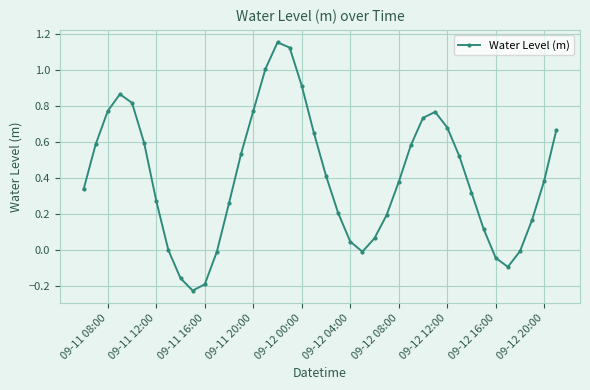

How many points are higher than both their immediate neighbors (excluding endpoints)?

3